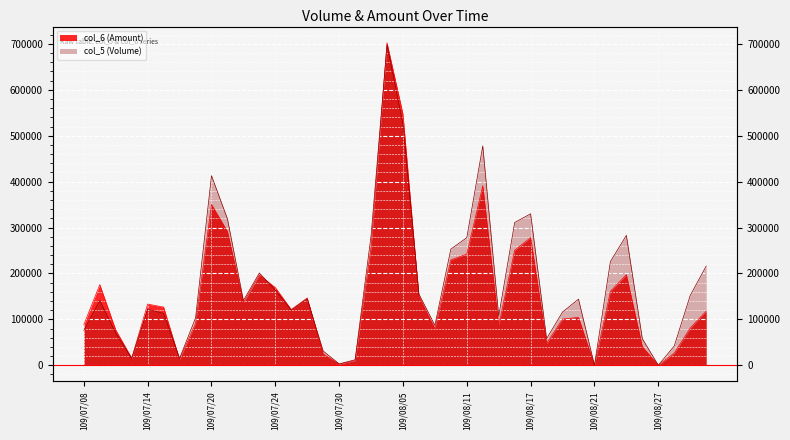

The col_5 (Volume) series shows 155000 at 109/08/06. True or false?

True